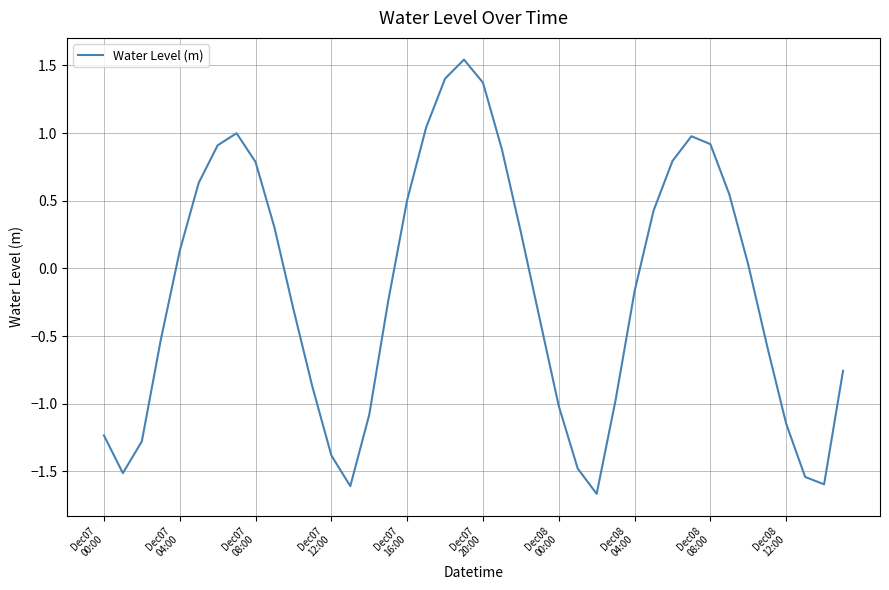

What is the minimum value shown in the chart?

-1.7